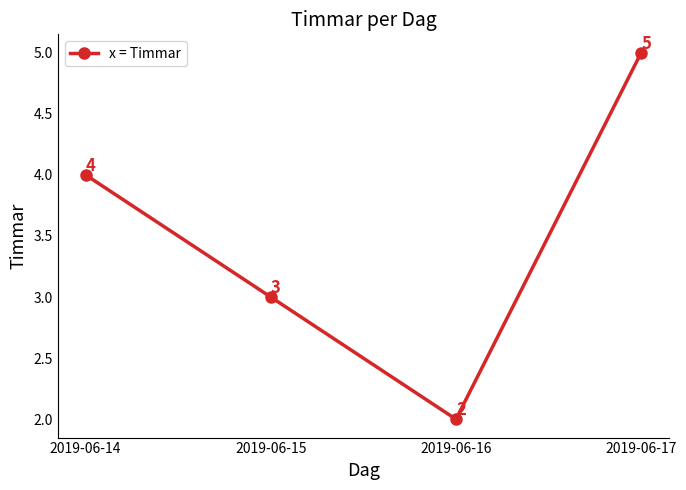

How many lines are shown in the chart?

1